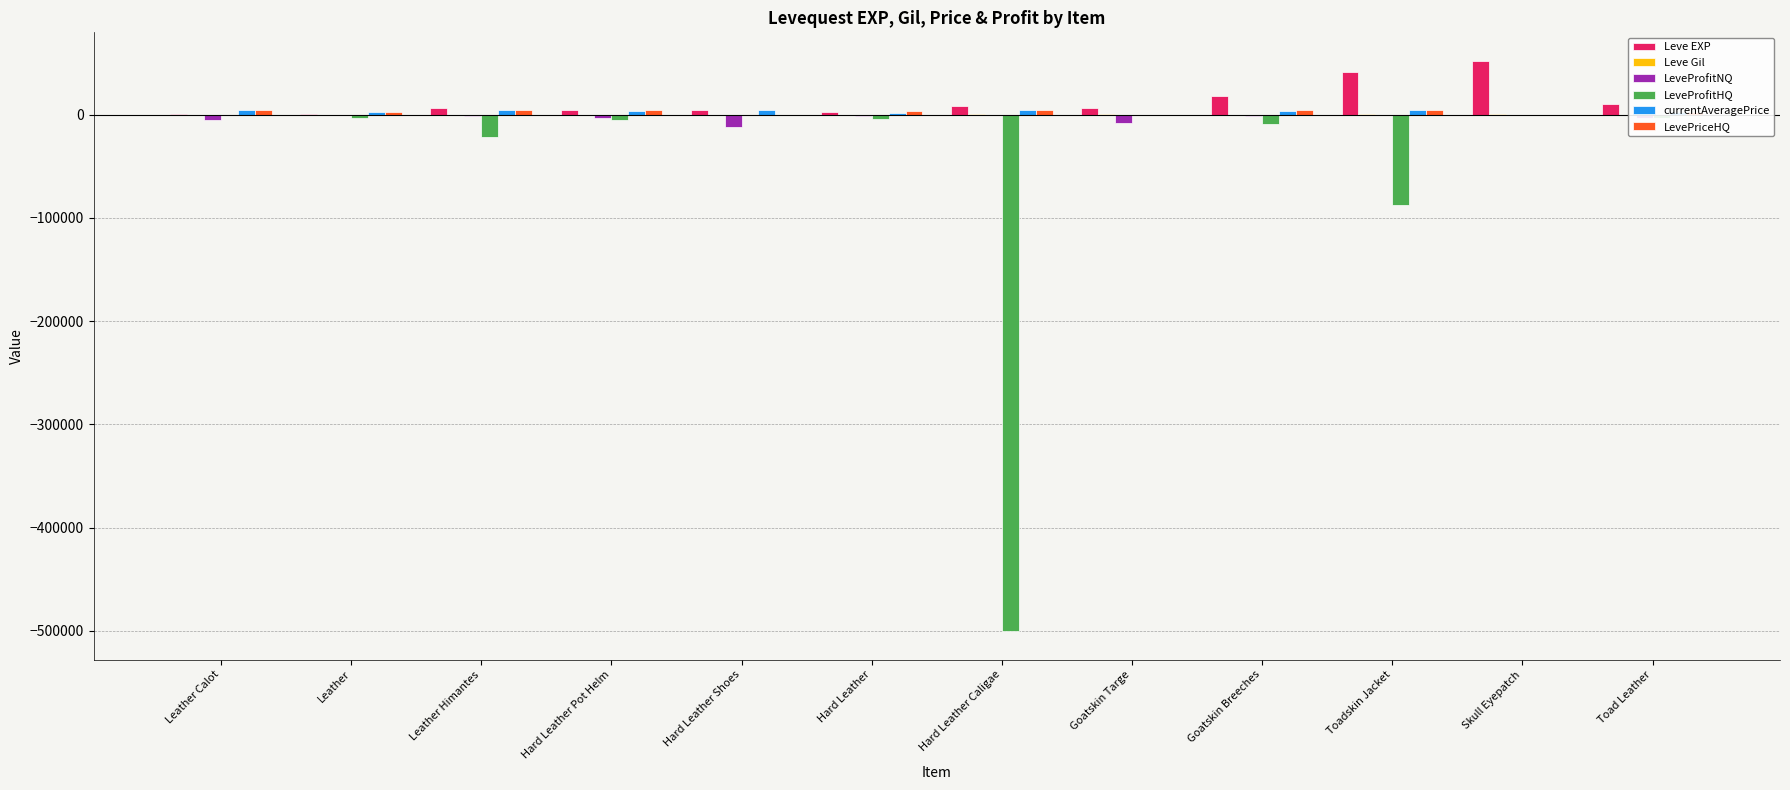

Where is LeveProfitHQ nearest to the value -250175?

Toadskin Jacket